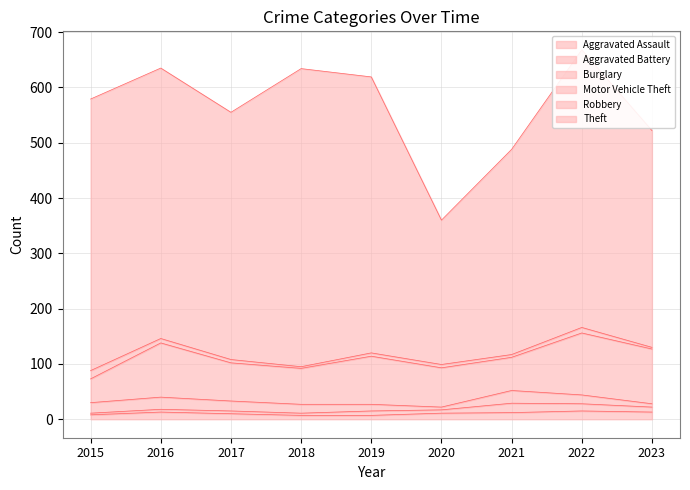

At which category is the sum across all series the highest?

2022